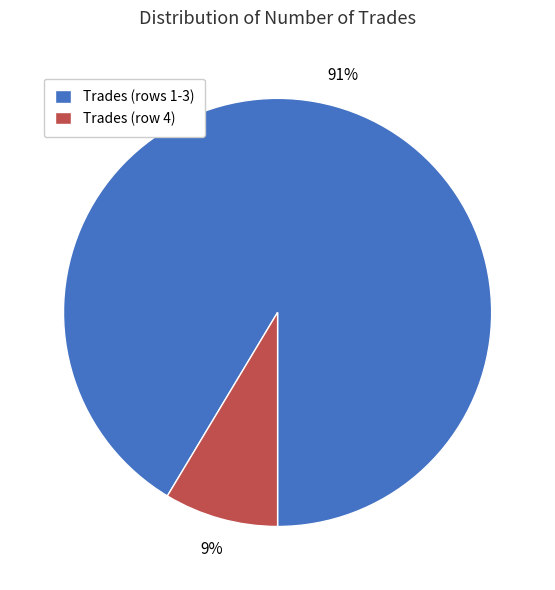

Combined, do Trades (rows 1-3) and Trades (row 4) account for over 50%?

Yes